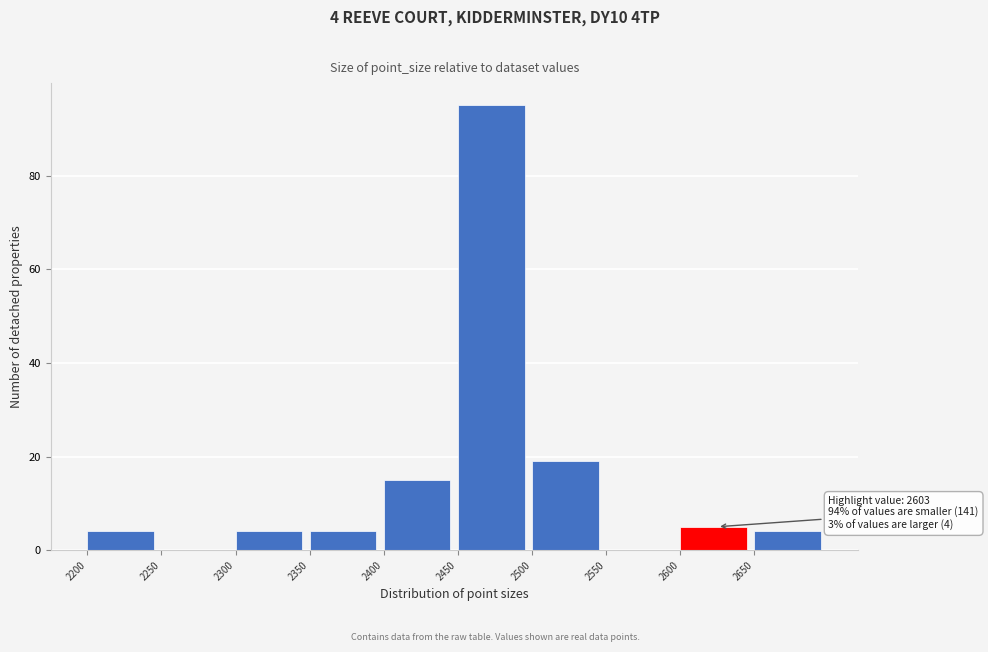

Over which range of the x-axis is the bar tallest?

2450 to 2500